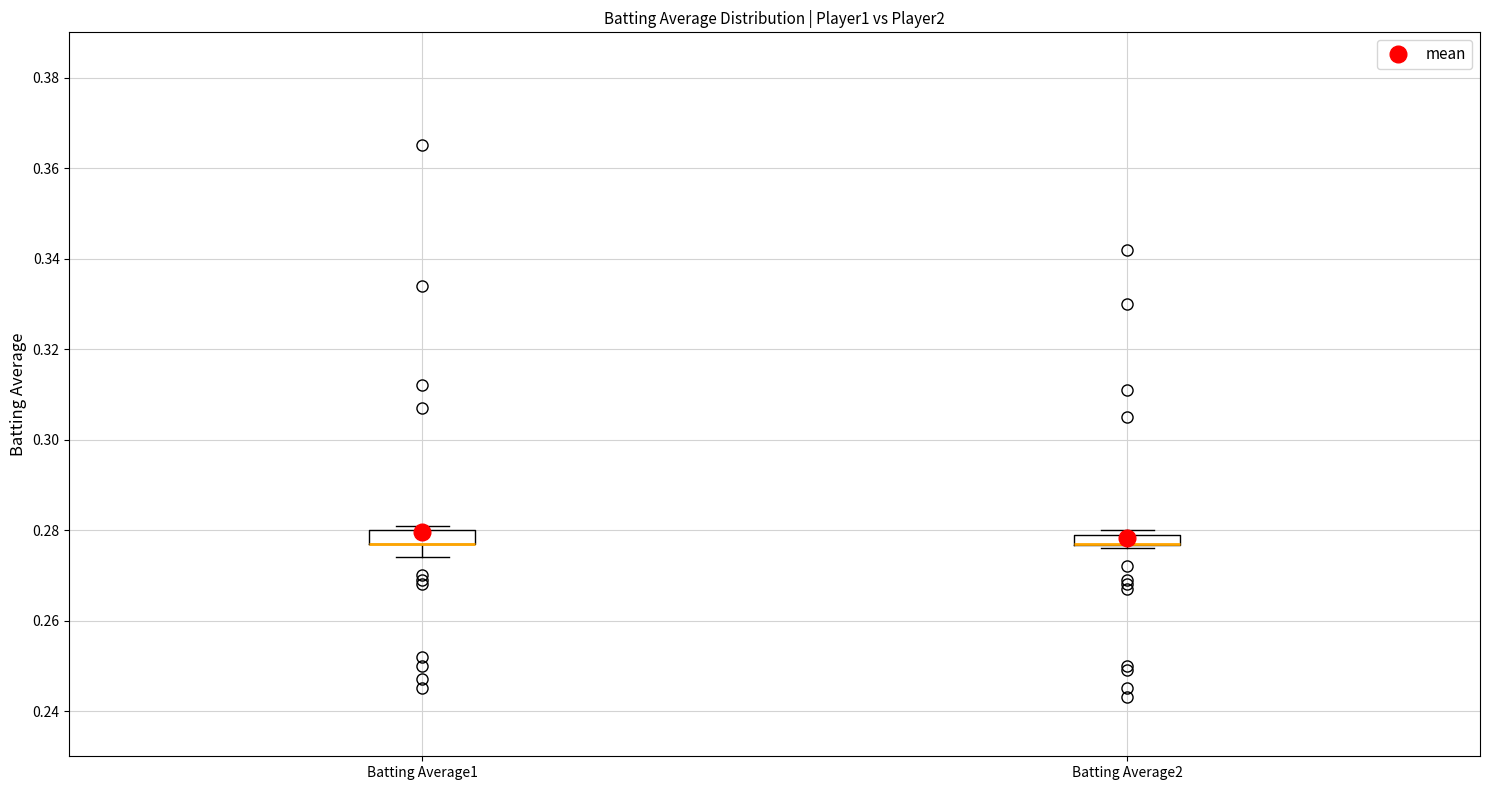

Where is the upper edge of the box for Batting Average2 on the y-axis? The values are not printed on the chart, so give them approximately, as read against the axis.

0.280